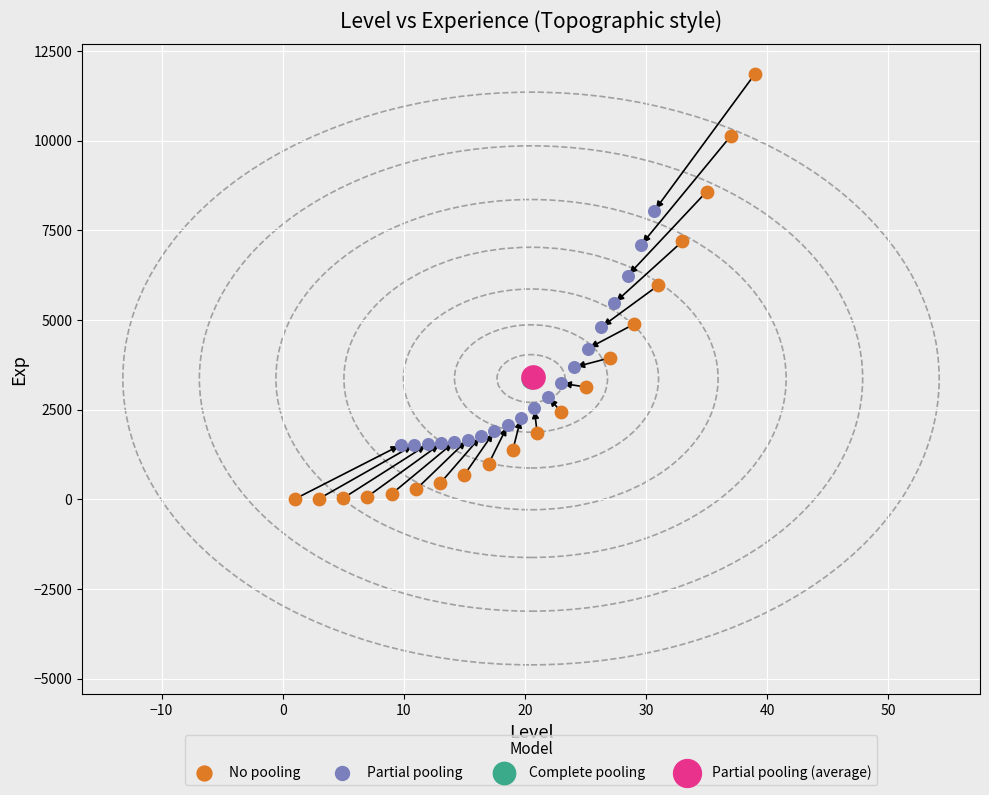

What are all the series names shown in the legend?

No pooling, Partial pooling, Complete pooling, Partial pooling (average)